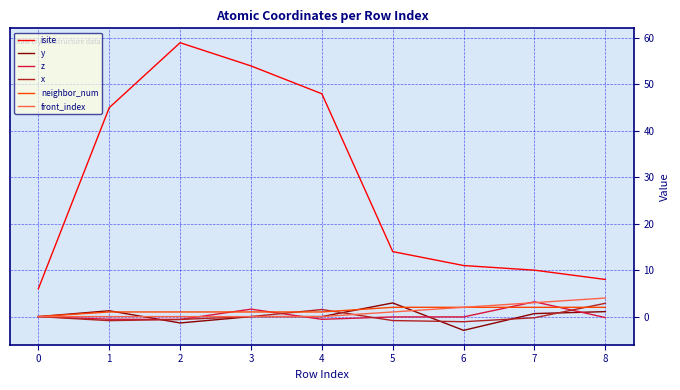

True or false: isite and y intersect in this chart.

False